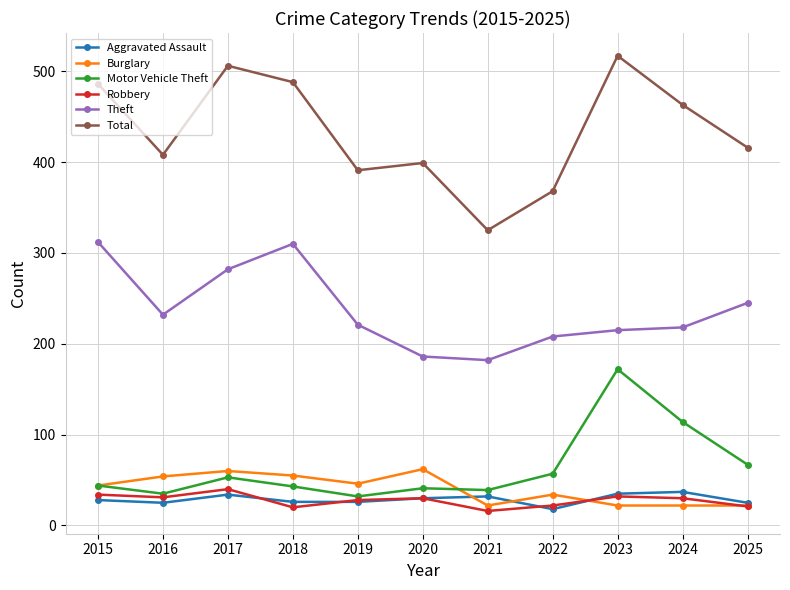

At which category does the chart reach its peak across all series?

2023